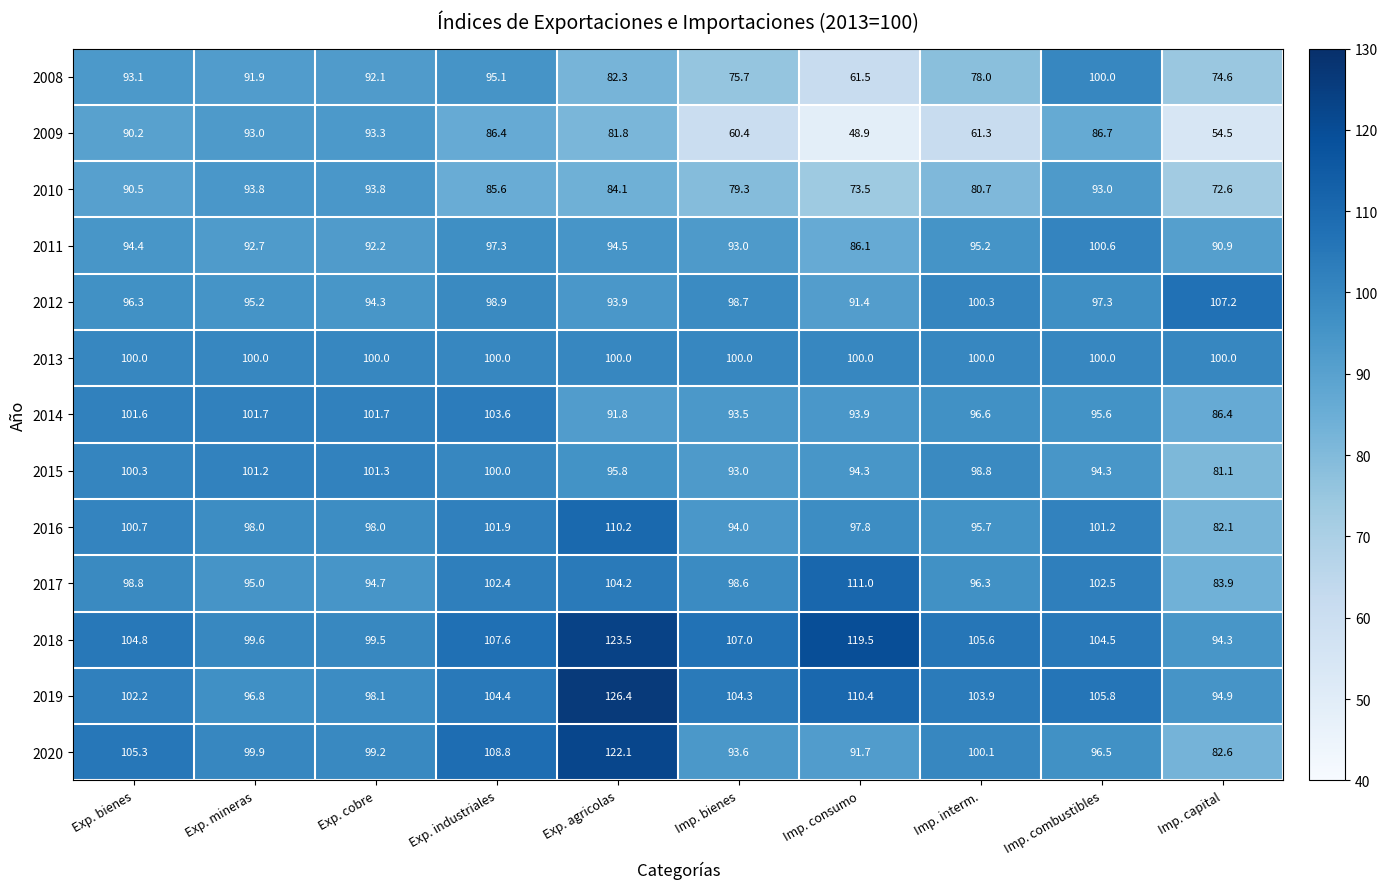

What is the difference between the 2016 values at Imp. capital and Exp. agricolas?

28.1